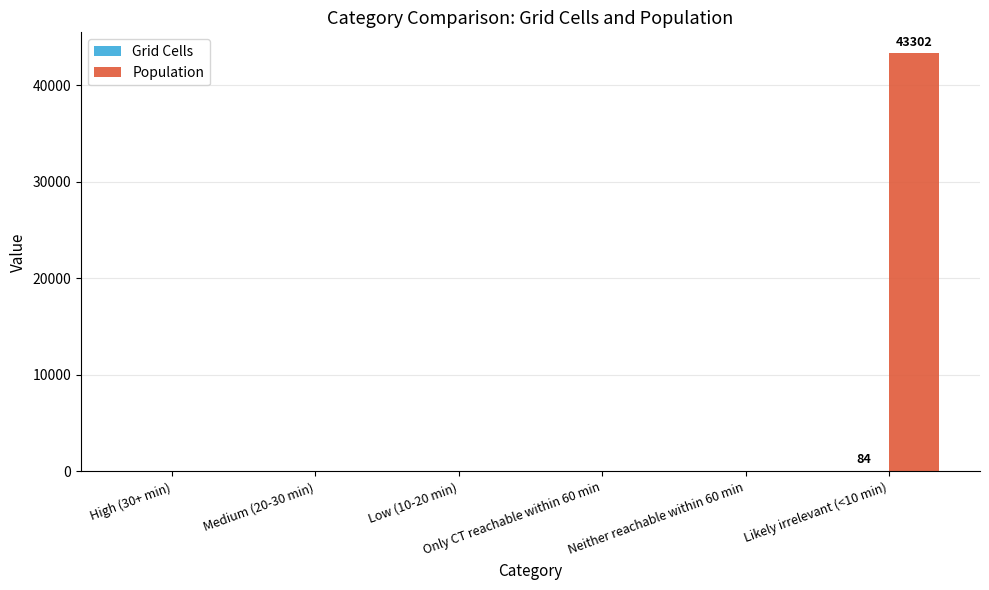

Does the chart contain stacked bars?

No